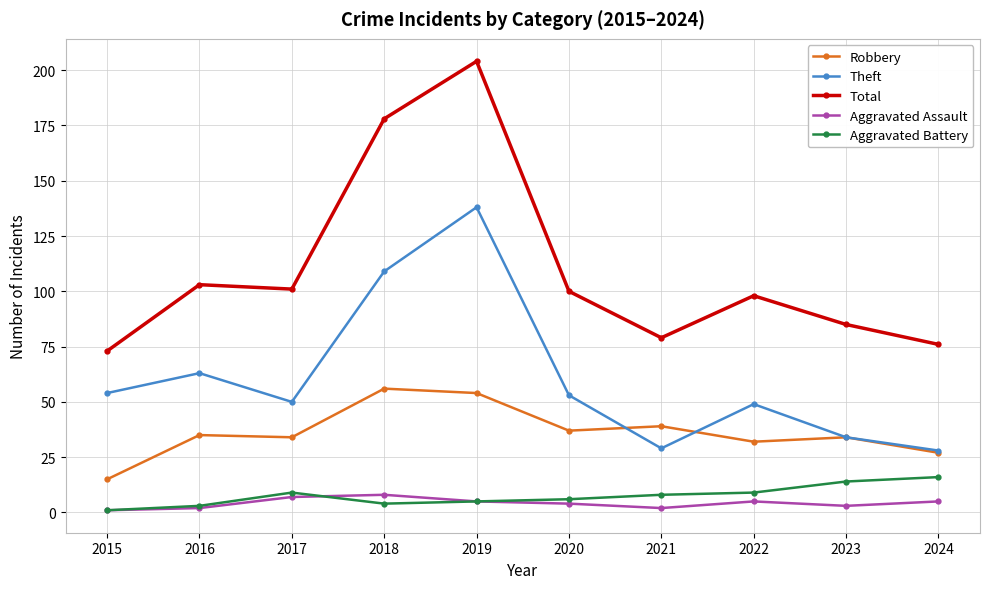

Reading right to left, list all the values displayed in this chart.

Robbery: 2024=27	2023=34	2022=32	2021=39	2020=37	2019=54	2018=56	2017=34	2016=35	2015=15
Theft: 2024=28	2023=34	2022=49	2021=29	2020=53	2019=138	2018=109	2017=50	2016=63	2015=54
Total: 2024=76	2023=85	2022=98	2021=79	2020=100	2019=204	2018=178	2017=101	2016=103	2015=73
Aggravated Assault: 2024=5	2023=3	2022=5	2021=2	2020=4	2019=5	2018=8	2017=7	2016=2	2015=1
Aggravated Battery: 2024=16	2023=14	2022=9	2021=8	2020=6	2019=5	2018=4	2017=9	2016=3	2015=1